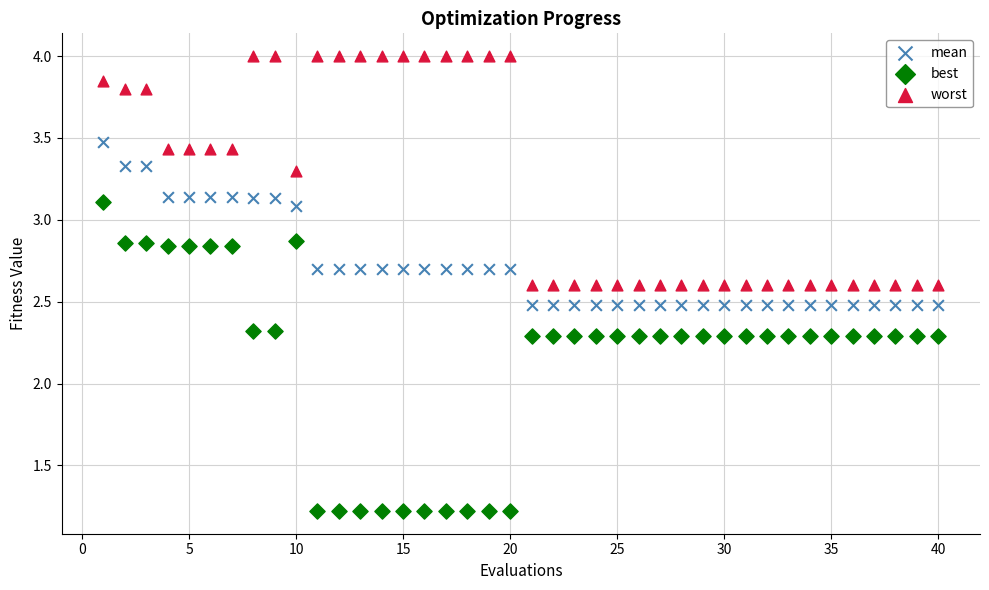

Which series has the largest Y range (max minus min)?

best